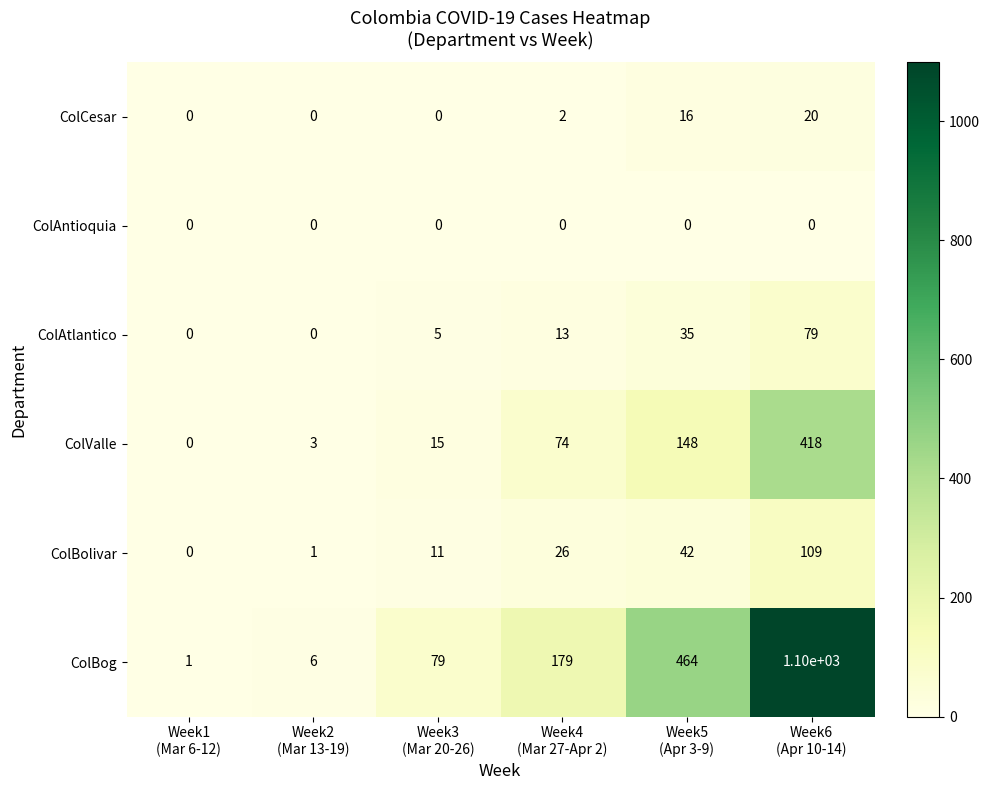

Which series has the widest spread of values?

ColBog